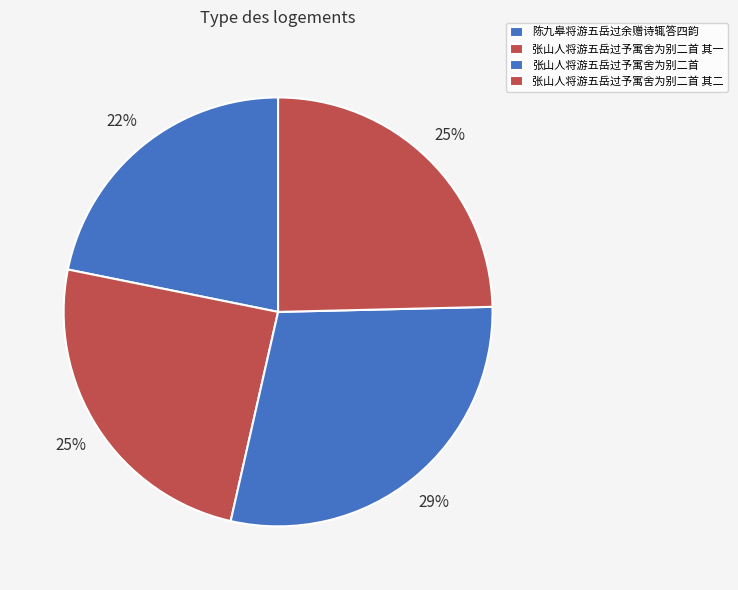

Which has a higher value, 张山人将游五岳过予寓舍为别二首 其一 or 张山人将游五岳过予寓舍为别二首?

张山人将游五岳过予寓舍为别二首